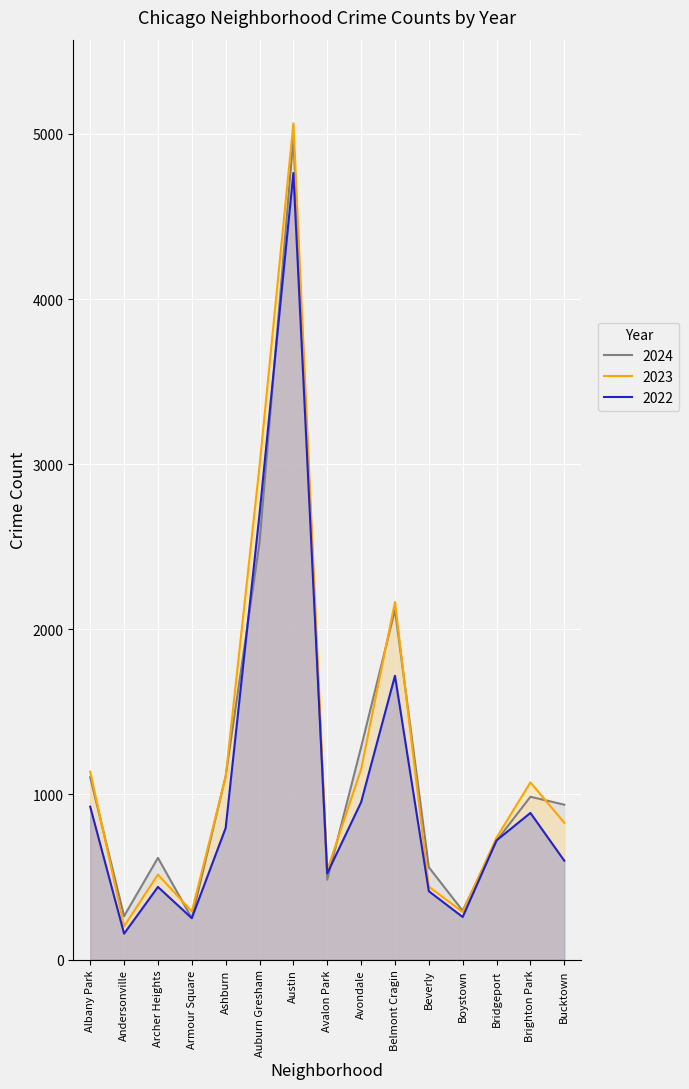

What are all the series names shown in the legend?

2024, 2023, 2022